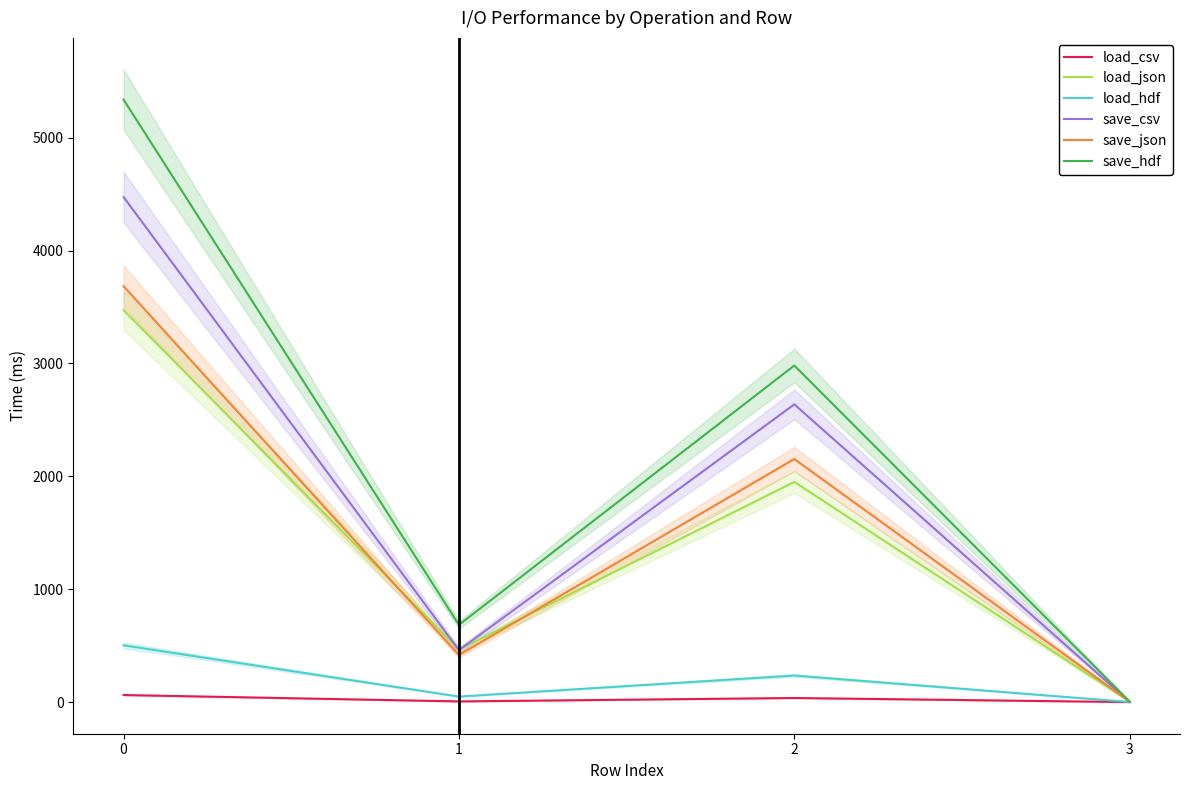

The save_json series shows 3154.2 at 2. True or false?

False